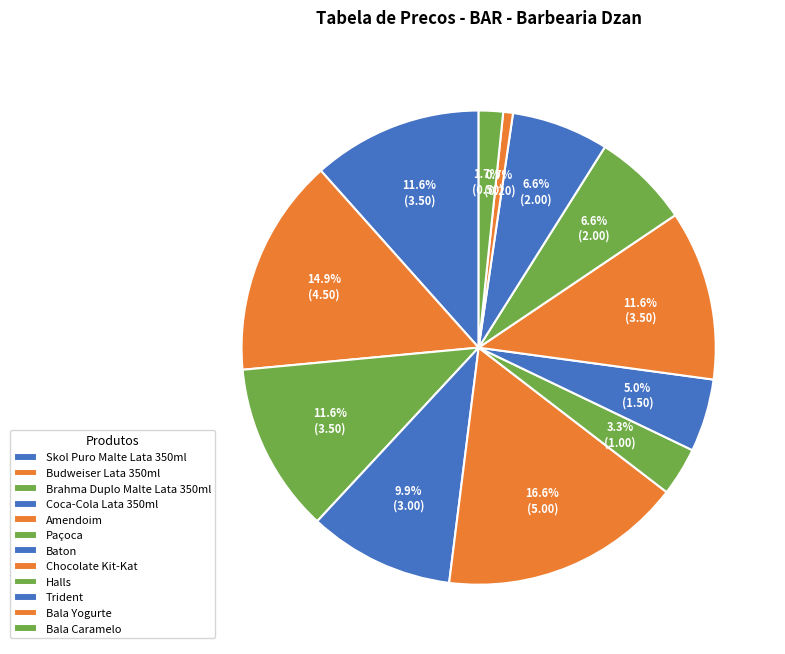

How many slices are in this pie chart?

12